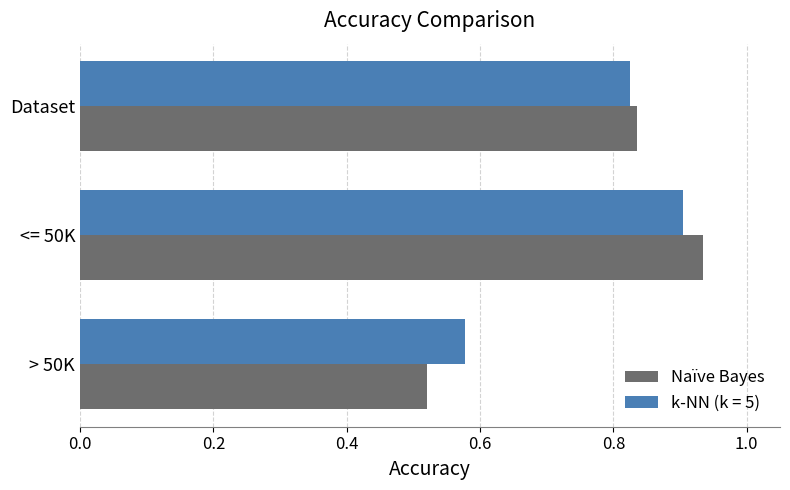

At which category does the chart reach its peak across all series?

<= 50K